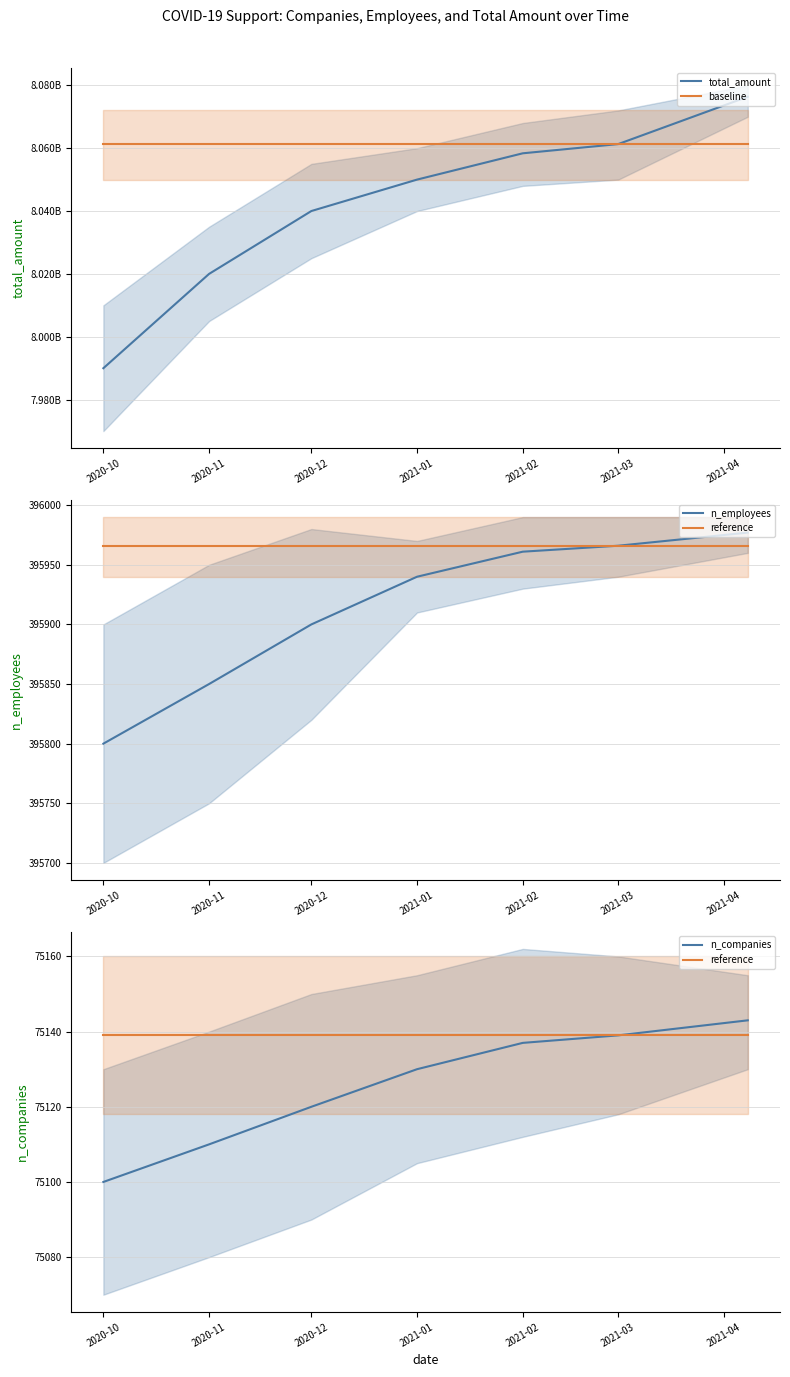

What is the average value of the n_employees series?

395913